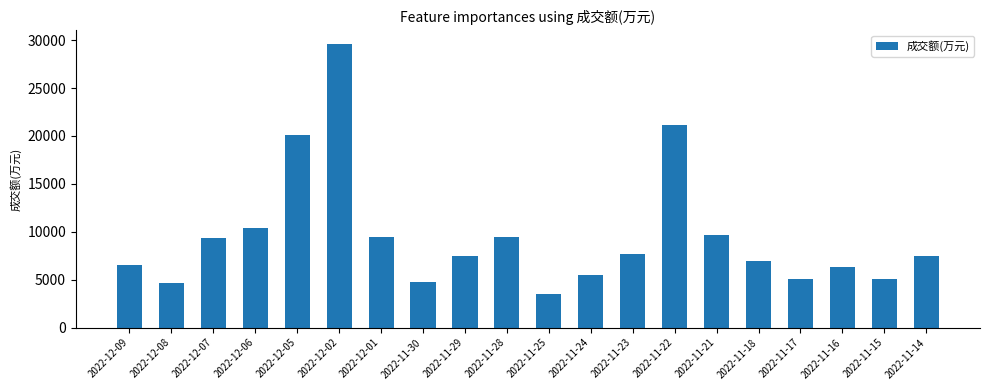

Where is the data nearest to the value 16499?

2022-12-05